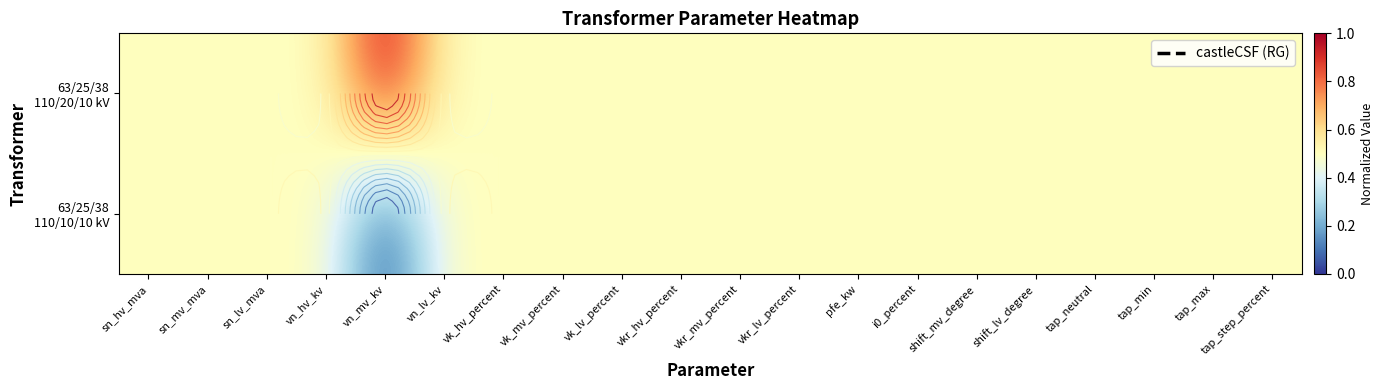

Which label corresponds to the largest value in the chart?

vn_mv_kv